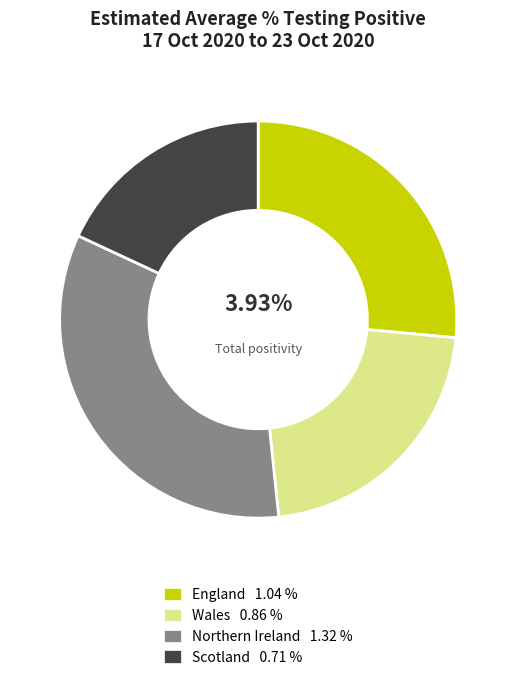

How many slices are in this pie chart?

4